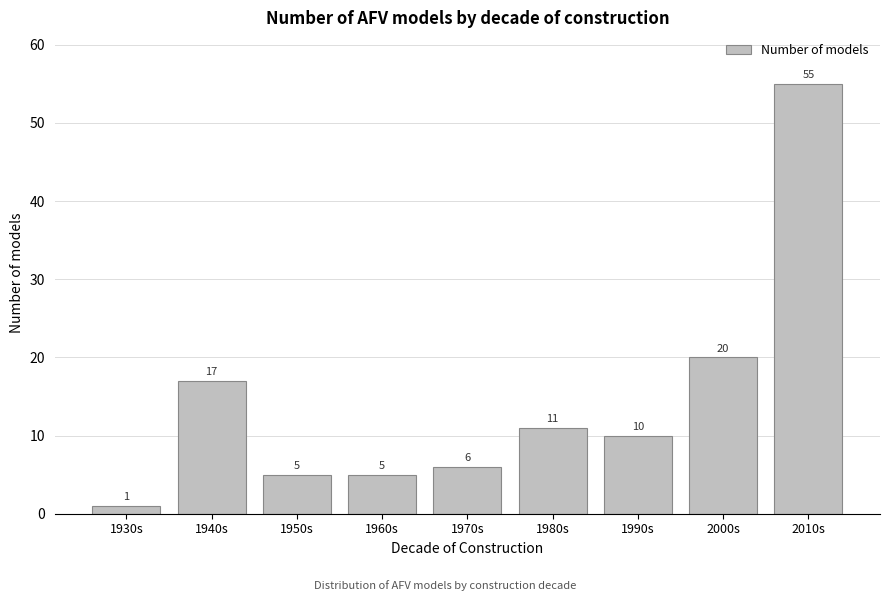

Reading right to left, what are all the values shown in this chart?

2010s=55	2000s=20	1990s=10	1980s=11	1970s=6	1960s=5	1950s=5	1940s=17	1930s=1